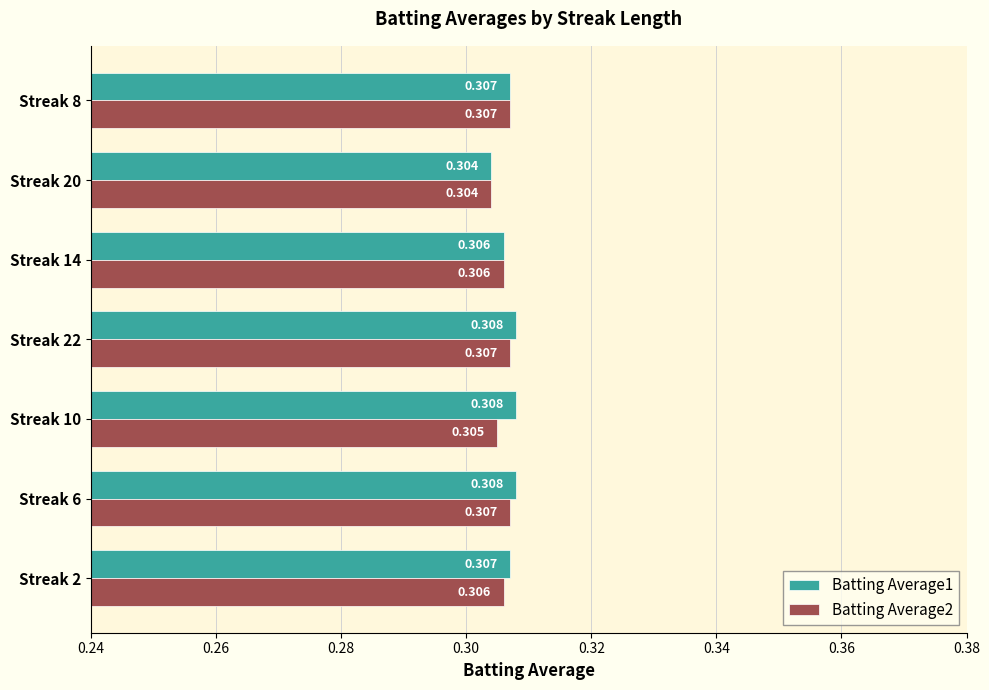

Which series has the largest total across all categories?

Batting Average1